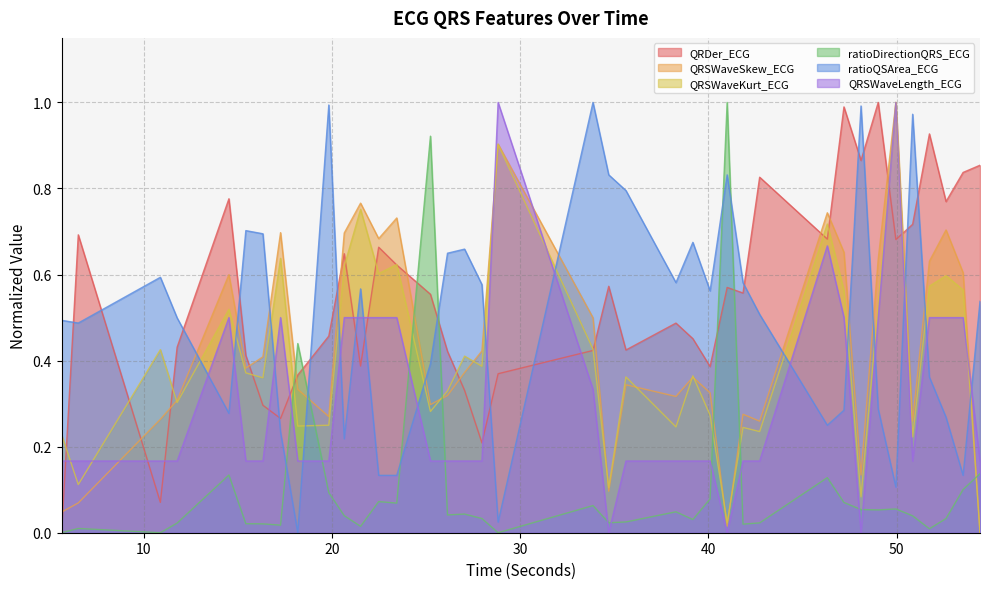

What position from the left is 28.828125?

19